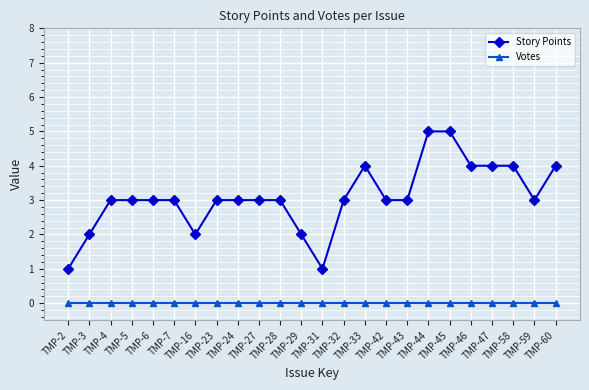

Is the value of Votes at TMP-47 greater than the value of Story Points at TMP-32?

No